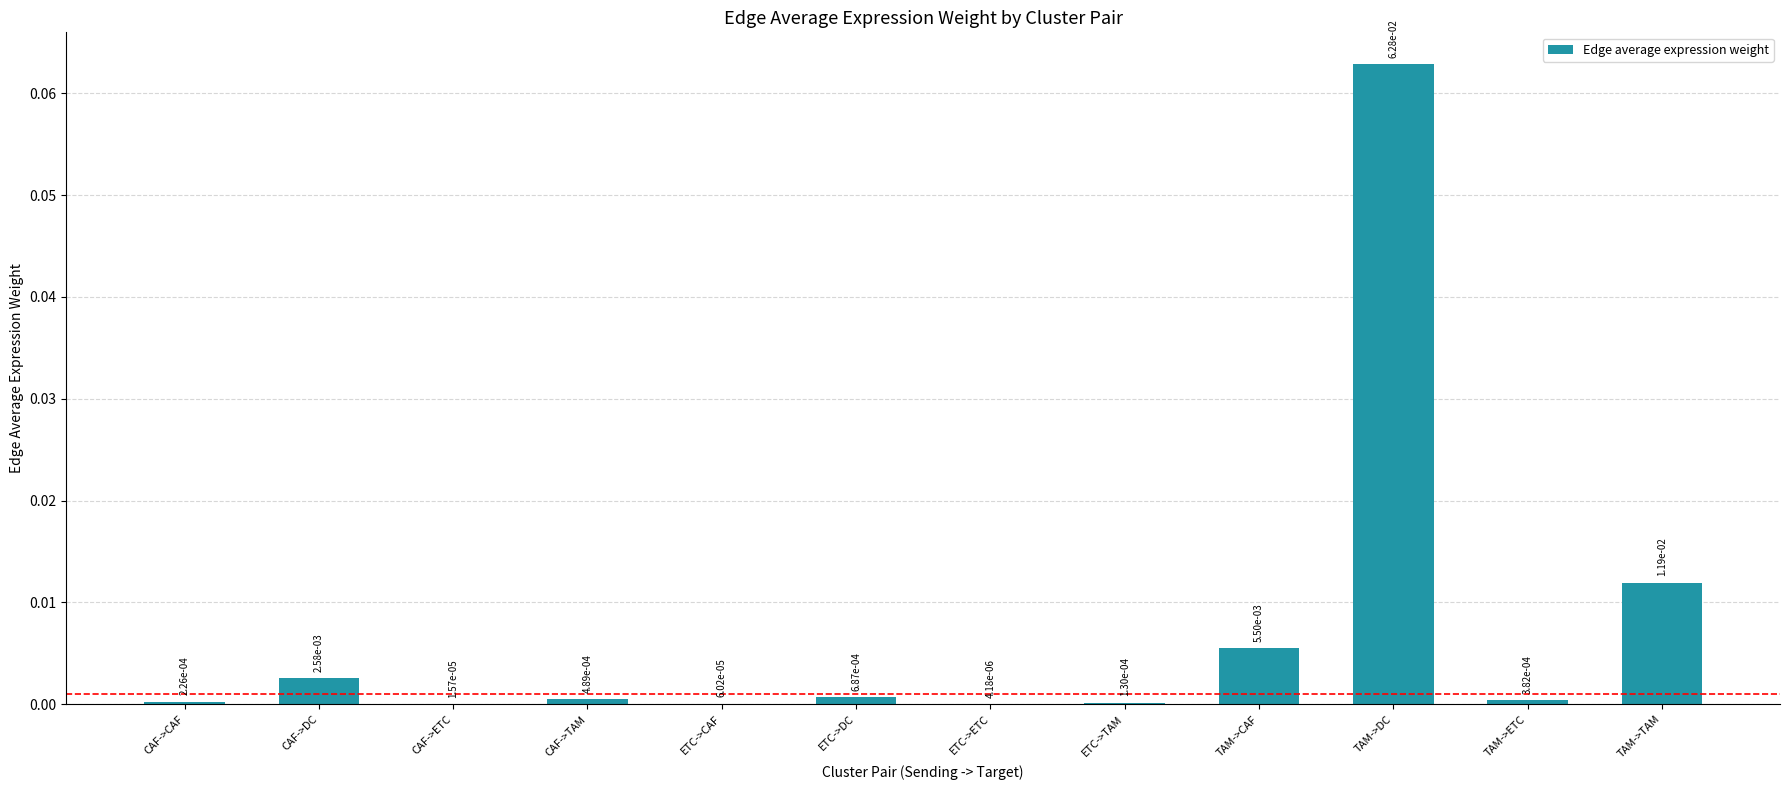

What is the label of the 3rd bar from the left?

CAF->ETC